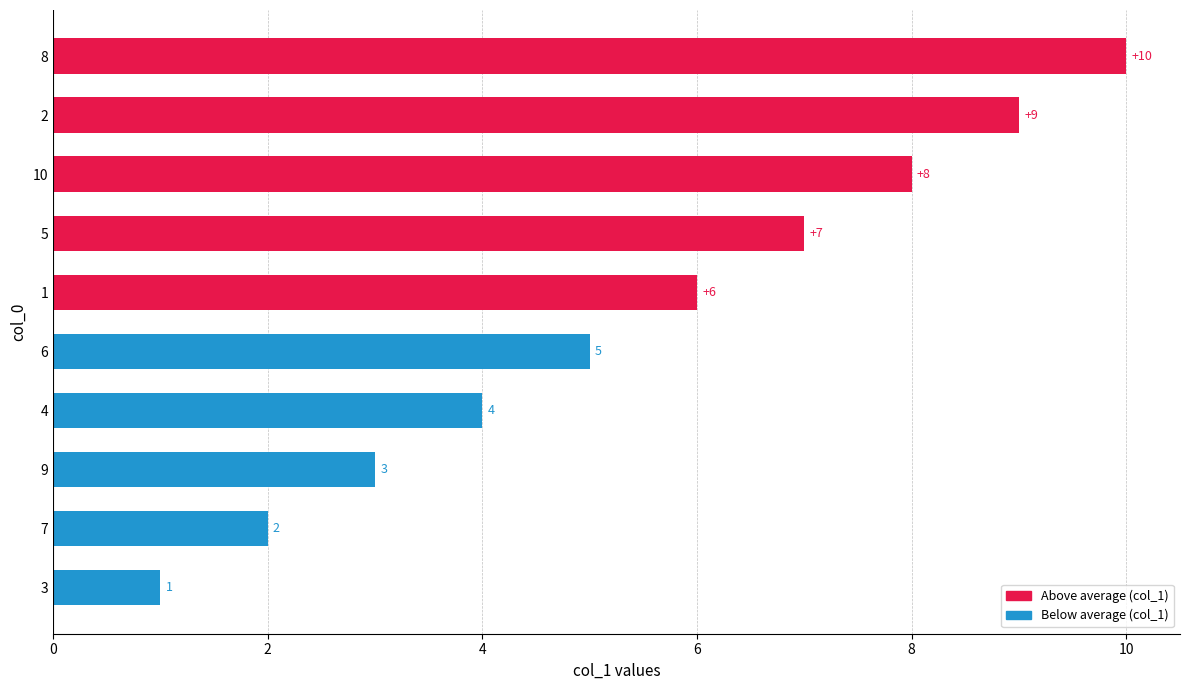

What is the change in value from 7 to 9?

+1